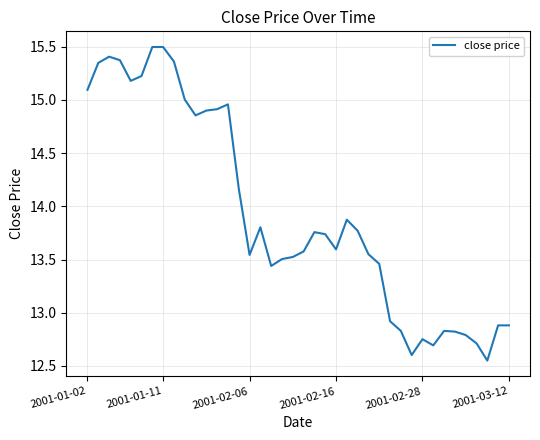

What is the greatest value displayed?

15.5